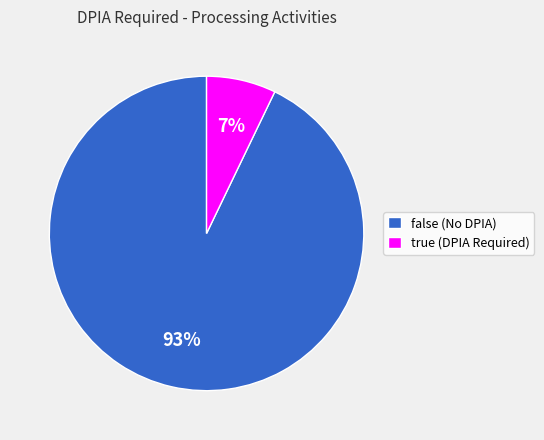

Approximately how many times larger is the value at true compared to false?

0.1